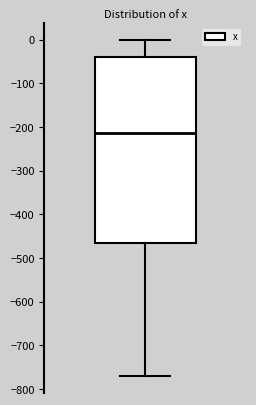

Transcribe this box plot: give where the median line is, the range the box spans, and where the two whiskers end, as read against the y-axis. The values are not printed on the chart, so give them approximately, as read against the axis.

median -210, box -470 to -40, whiskers -770 to 0